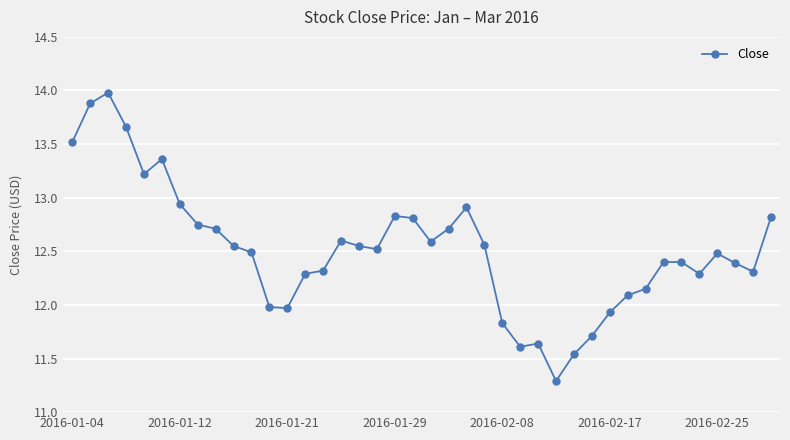

What is the sum of all values?

500.6